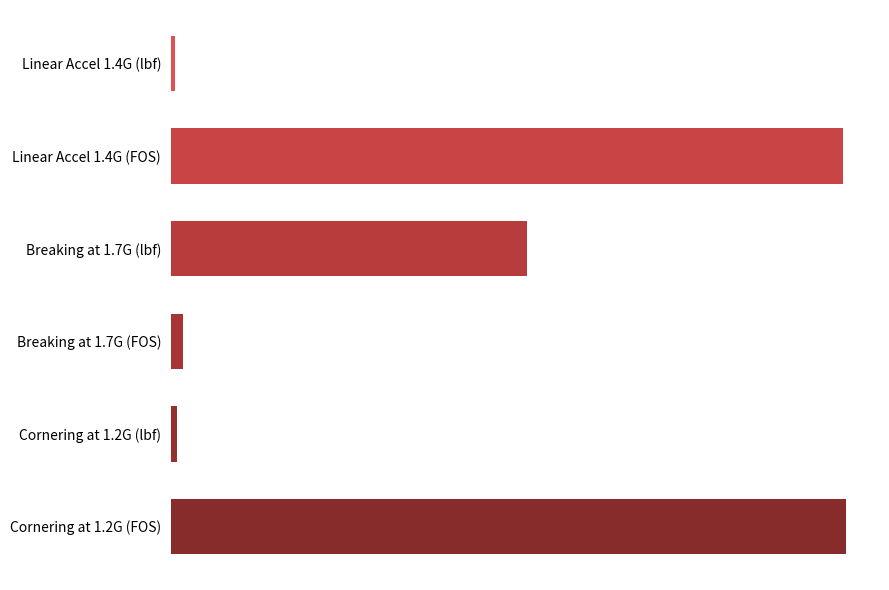

Are the bars grouped side by side (vs. stacked)?

No